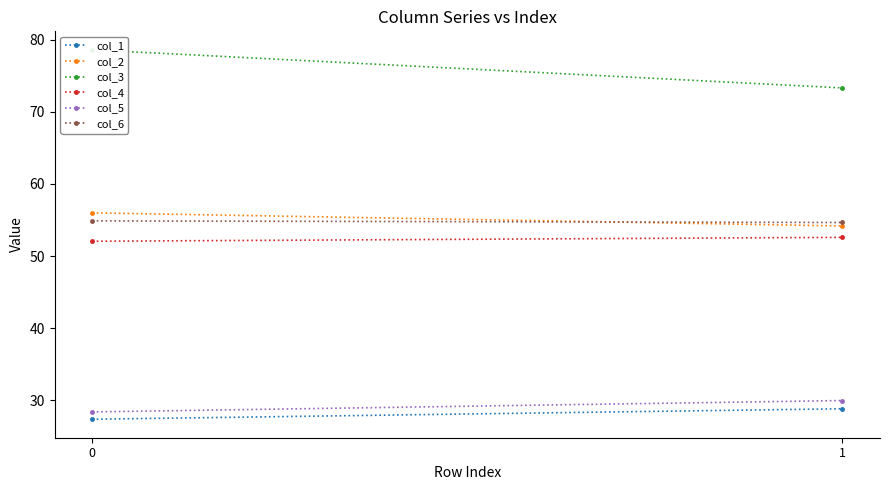

List the series in order of their peak value, highest first.

col_3, col_2, col_6, col_4, col_5, col_1